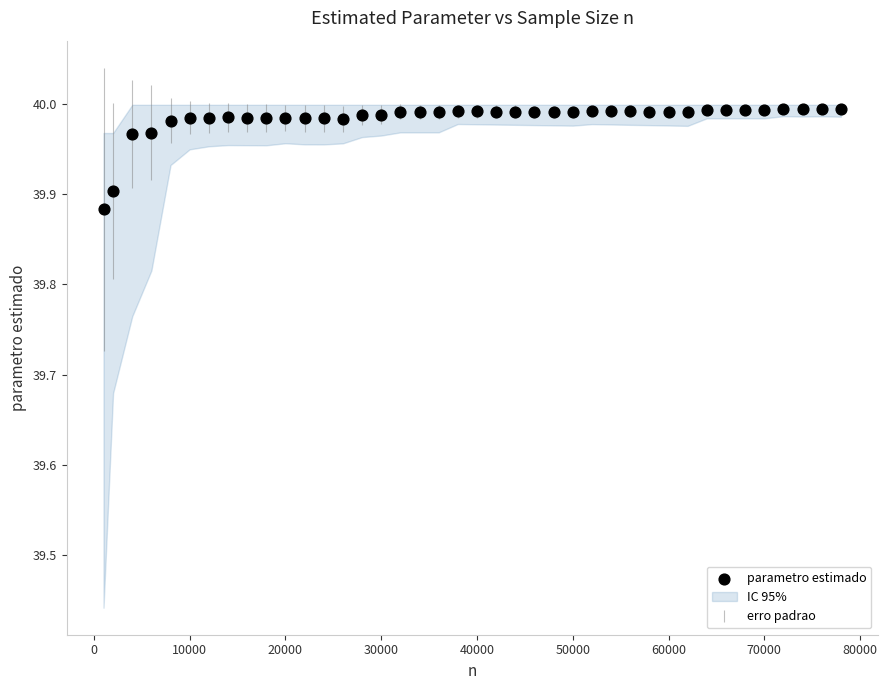

What is the range of X values (max minus min)?

77000.0